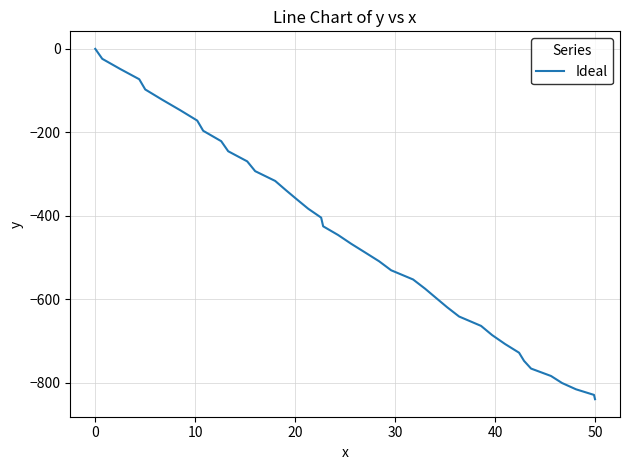

What is the smallest value displayed?

-839.3